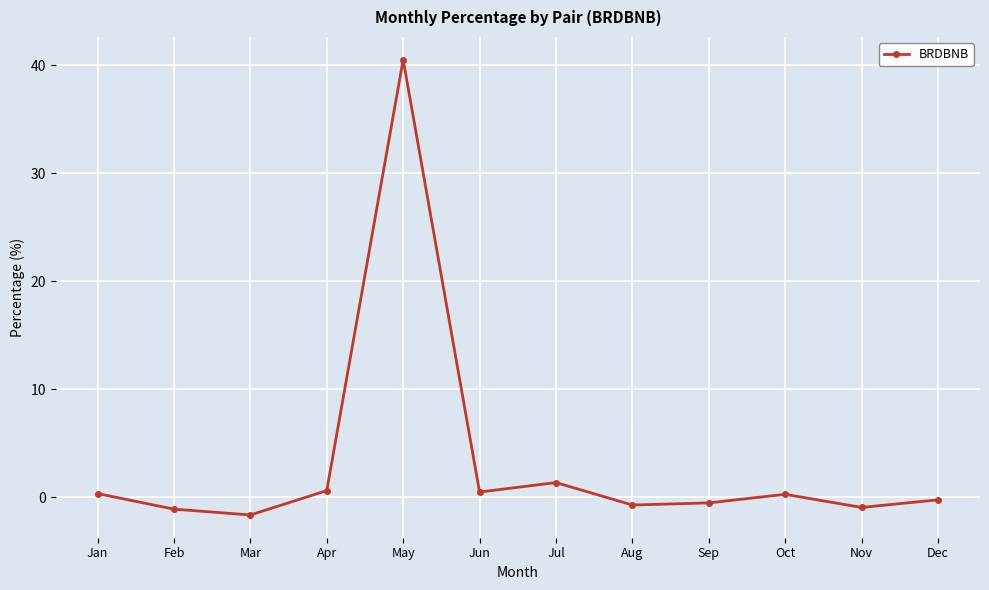

The value at Jul is 1.3. True or false?

True